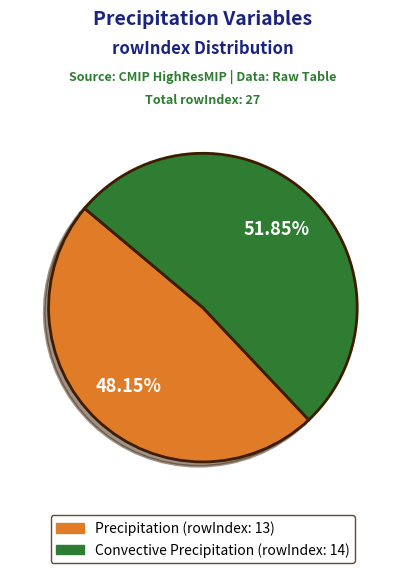

Which slice represents more than half of the pie?

Convective Precipitation